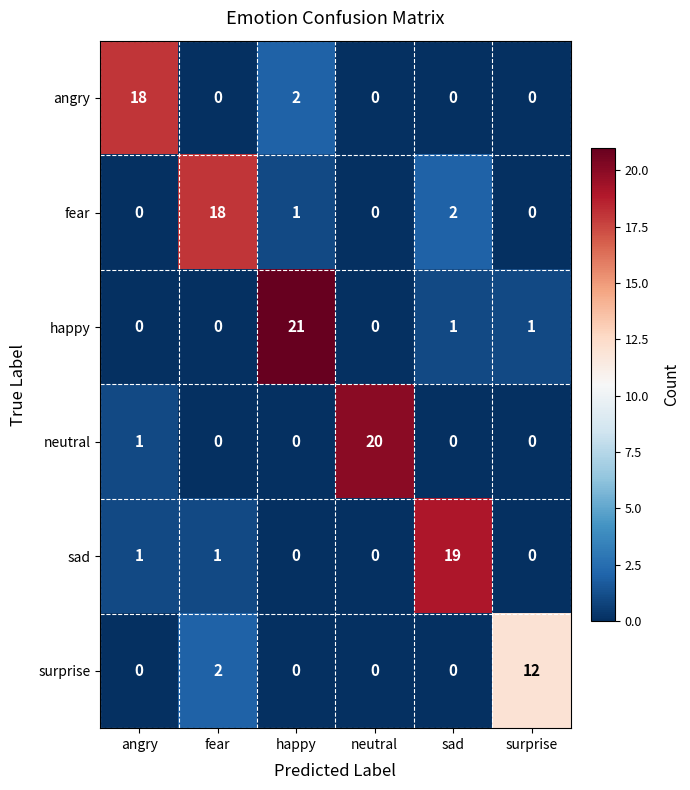

How many data points does each series have?

6